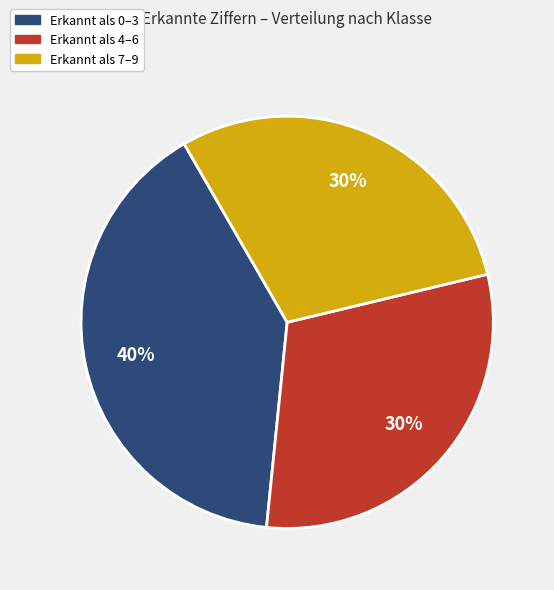

To the nearest percent, what is the difference between the largest and smallest slice percentages?

10%